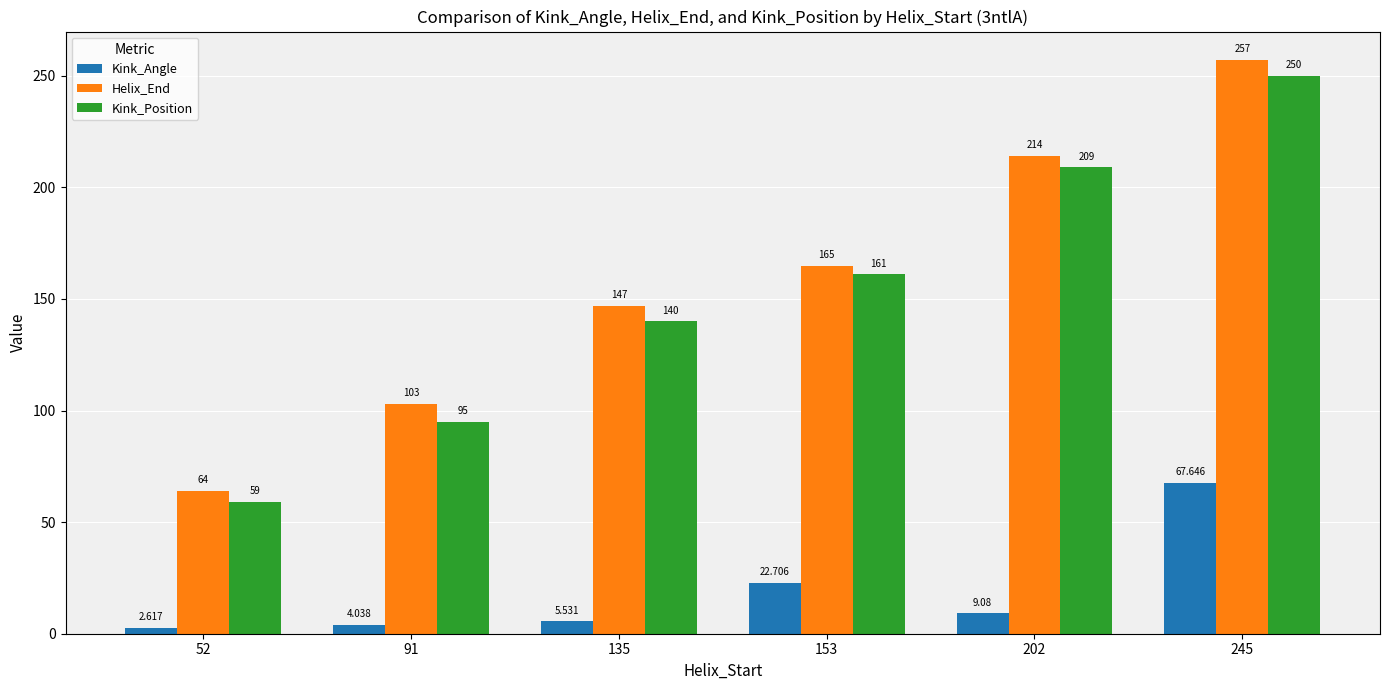

At which label does Kink_Position reach its minimum?

52